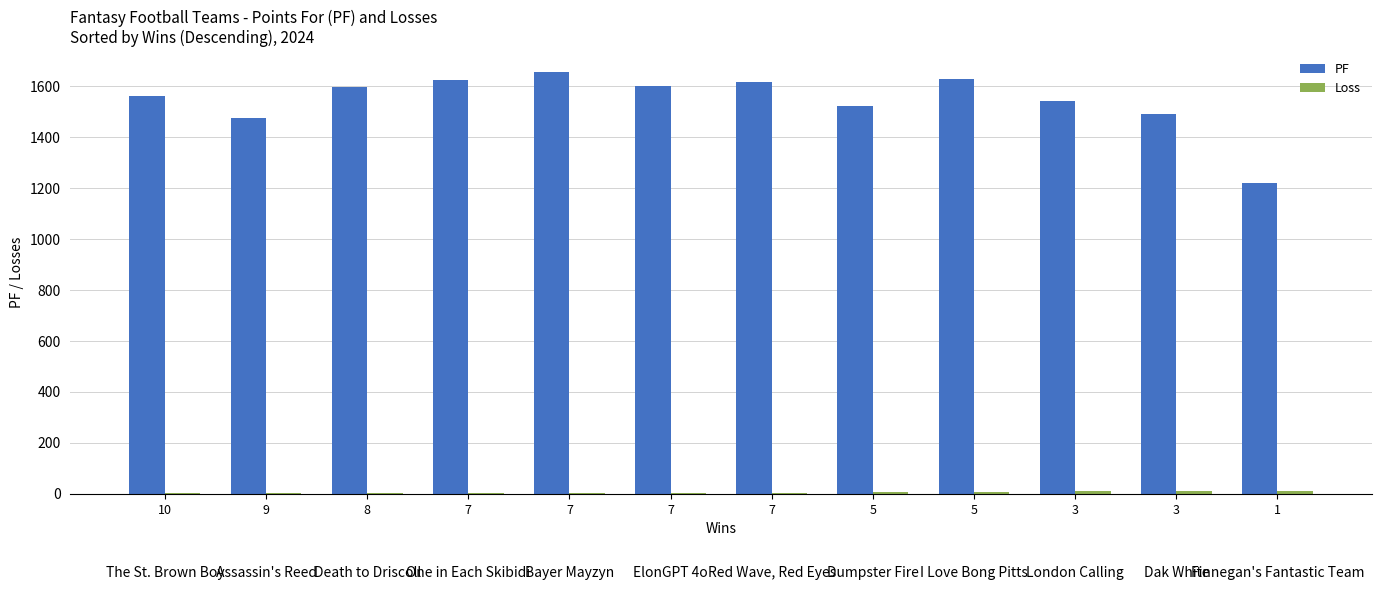

What value does the Loss series have at 5?

7.0